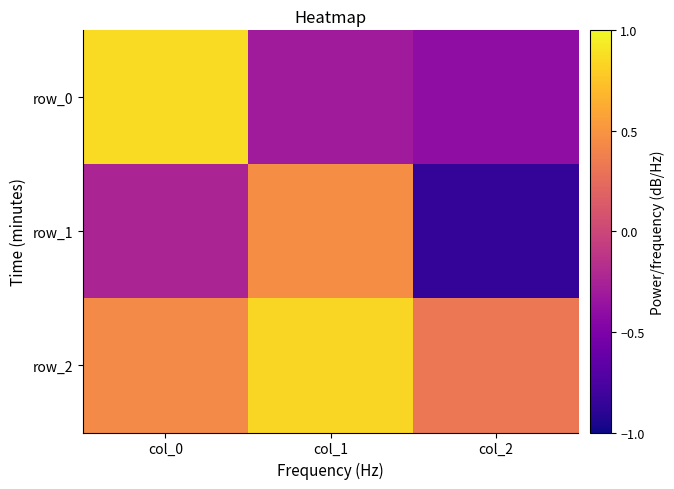

What is the total value across all series at col_0?

1.1